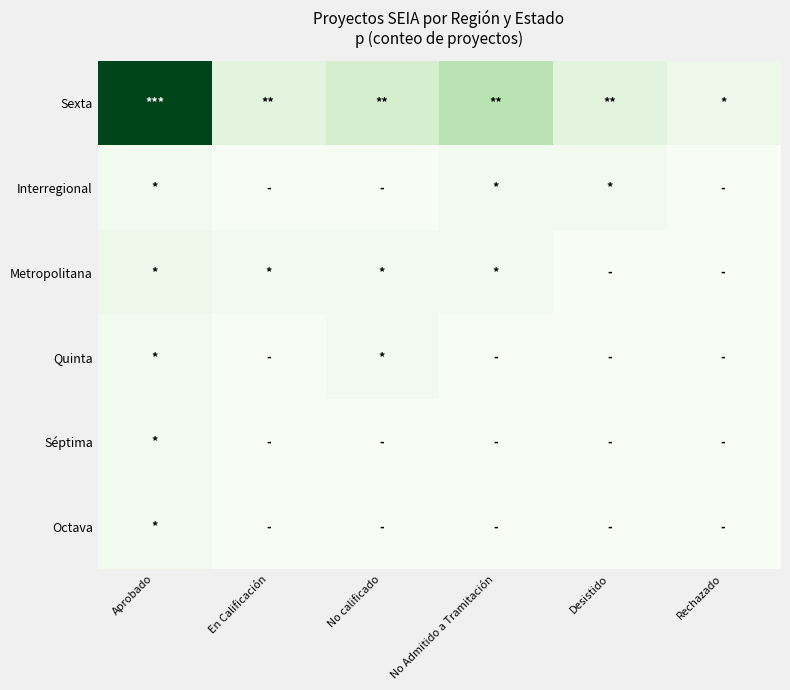

Reading left to right, transcribe all the data shown in this chart.

Sexta: Aprobado=31	En Calificación=4	No calificado=6	No Admitido a Tramitación=9	Desistido=4	Rechazado=2
Interregional: Aprobado=1	En Calificación=0	No calificado=0	No Admitido a Tramitación=1	Desistido=1	Rechazado=0
Metropolitana: Aprobado=2	En Calificación=1	No calificado=1	No Admitido a Tramitación=1	Desistido=0	Rechazado=0
Quinta: Aprobado=1	En Calificación=0	No calificado=1	No Admitido a Tramitación=0	Desistido=0	Rechazado=0
Séptima: Aprobado=1	En Calificación=0	No calificado=0	No Admitido a Tramitación=0	Desistido=0	Rechazado=0
Octava: Aprobado=1	En Calificación=0	No calificado=0	No Admitido a Tramitación=0	Desistido=0	Rechazado=0